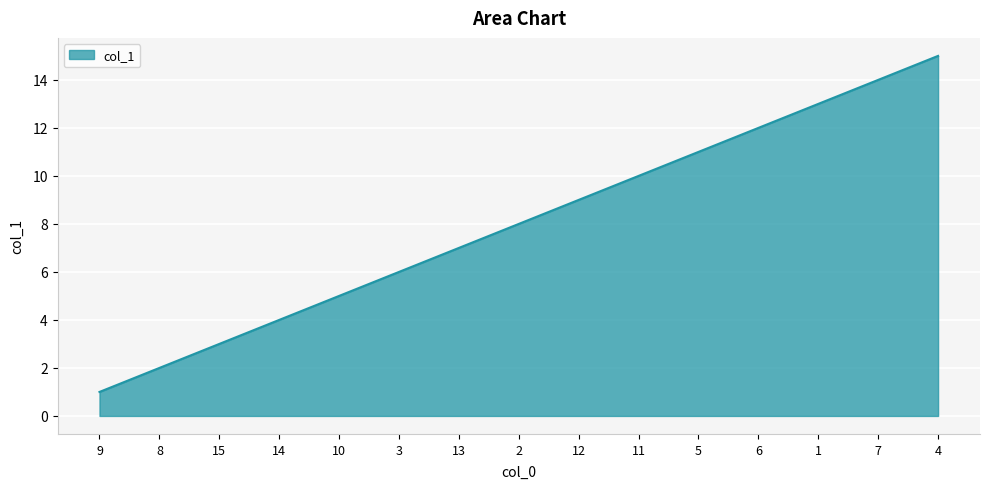

Rank the categories by value from lowest to highest.

9, 8, 15, 14, 10, 3, 13, 2, 12, 11, 5, 6, 1, 7, 4